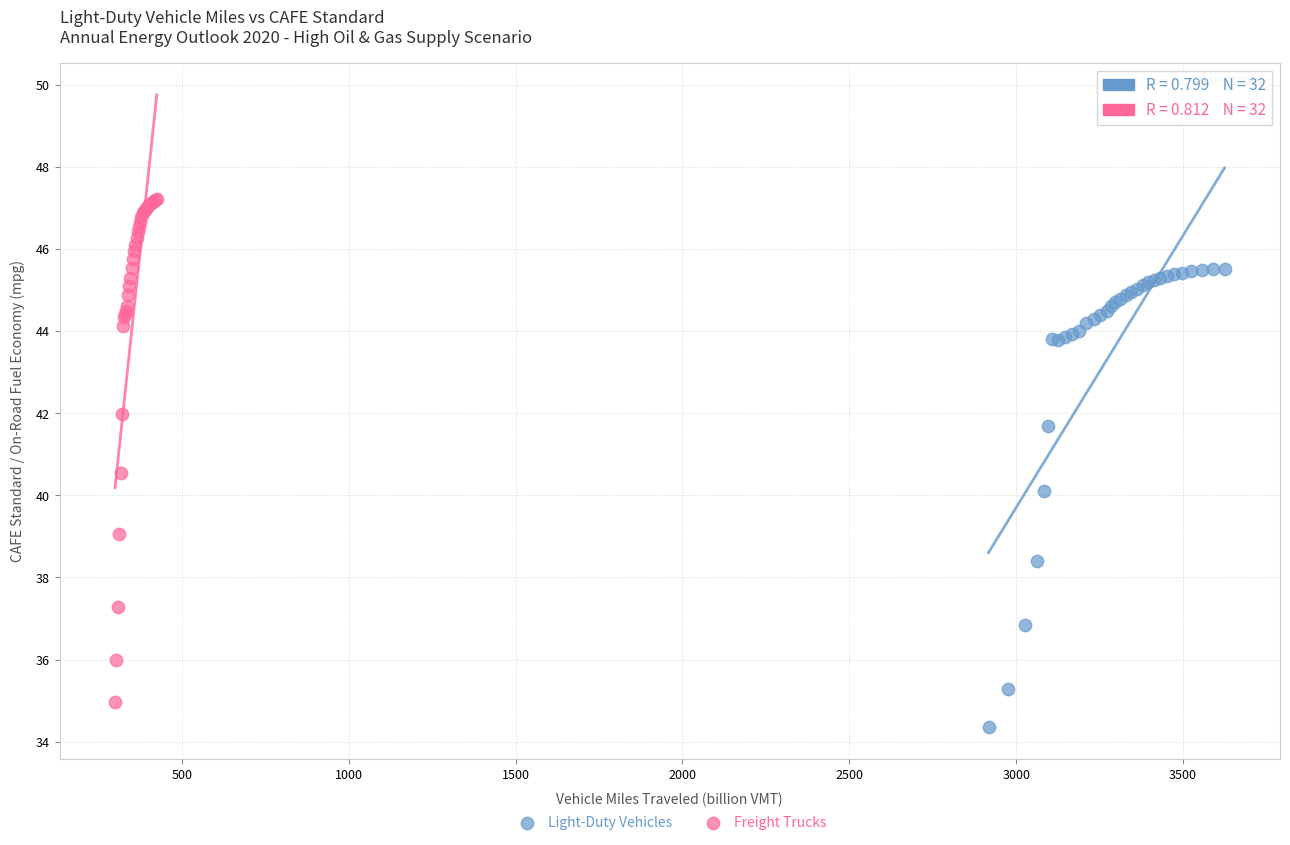

Which series contains the highest Y value?

Freight Trucks